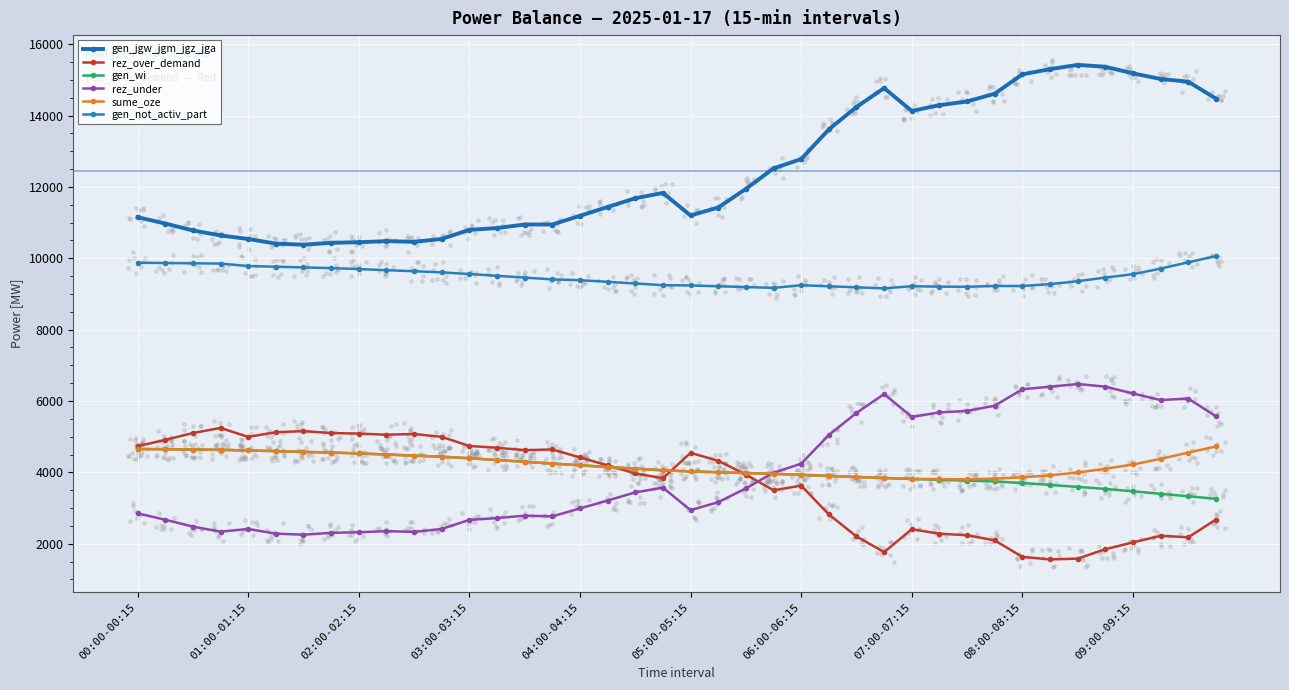

What is the total value across all series at 14?

36404